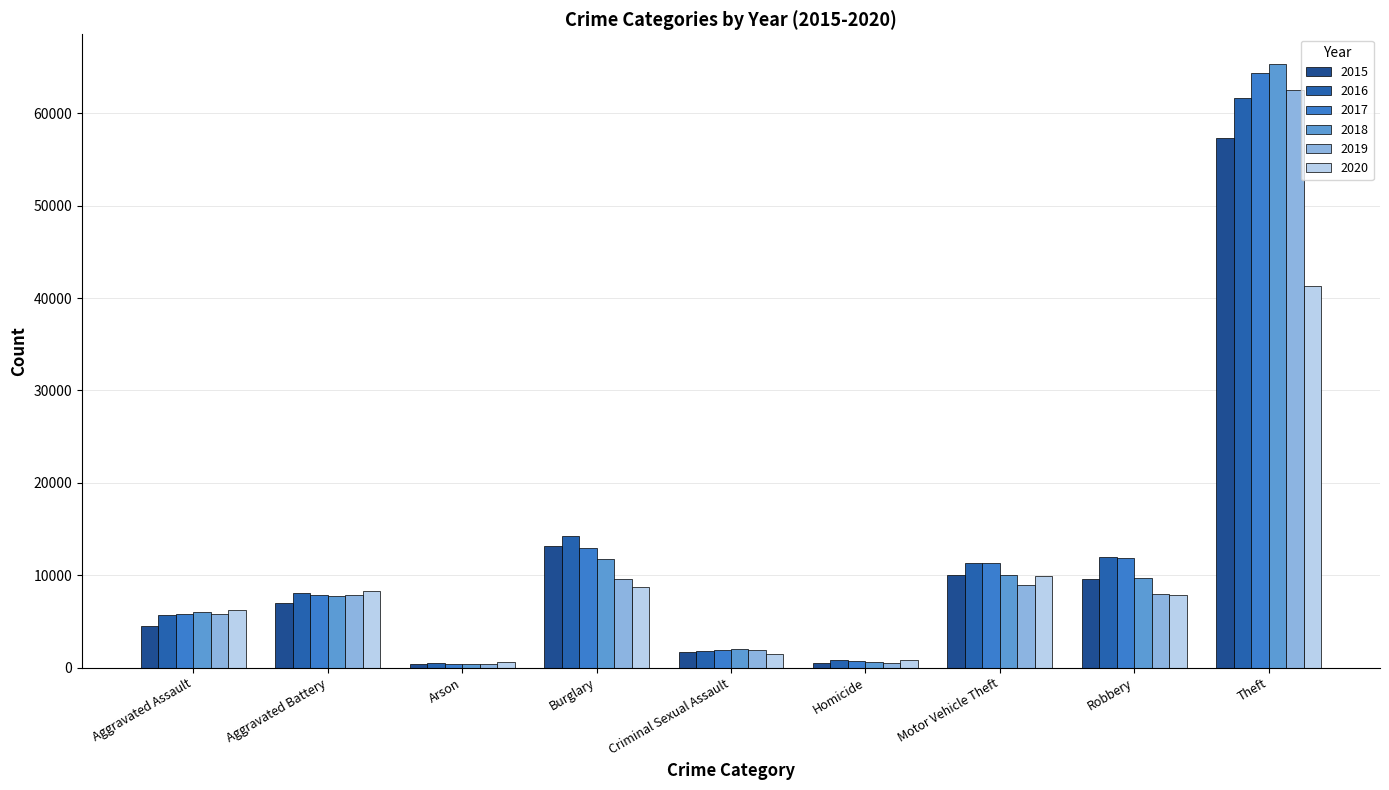

What is the label of the 6th bar from the left?

Homicide